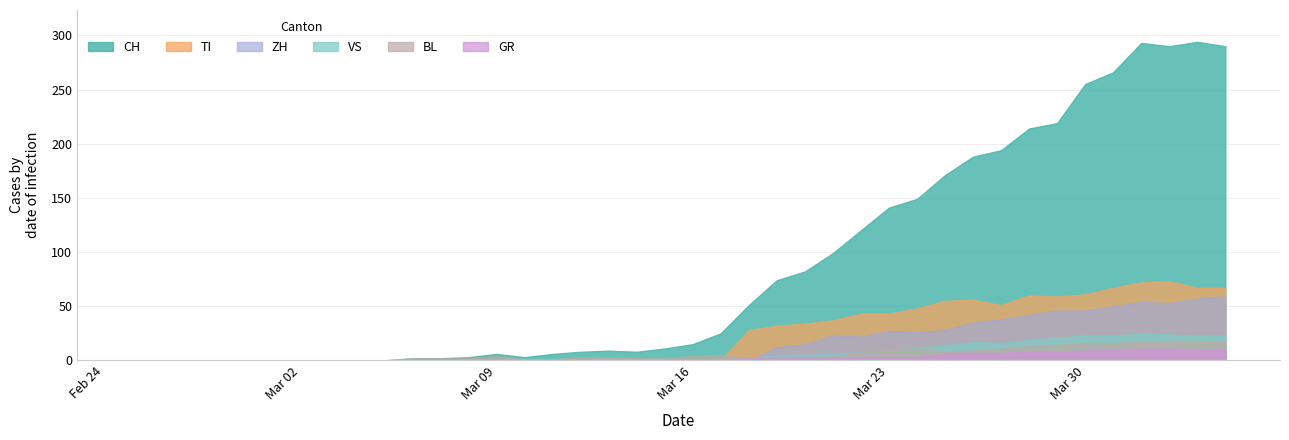

How many data points in VS are above 1?

19